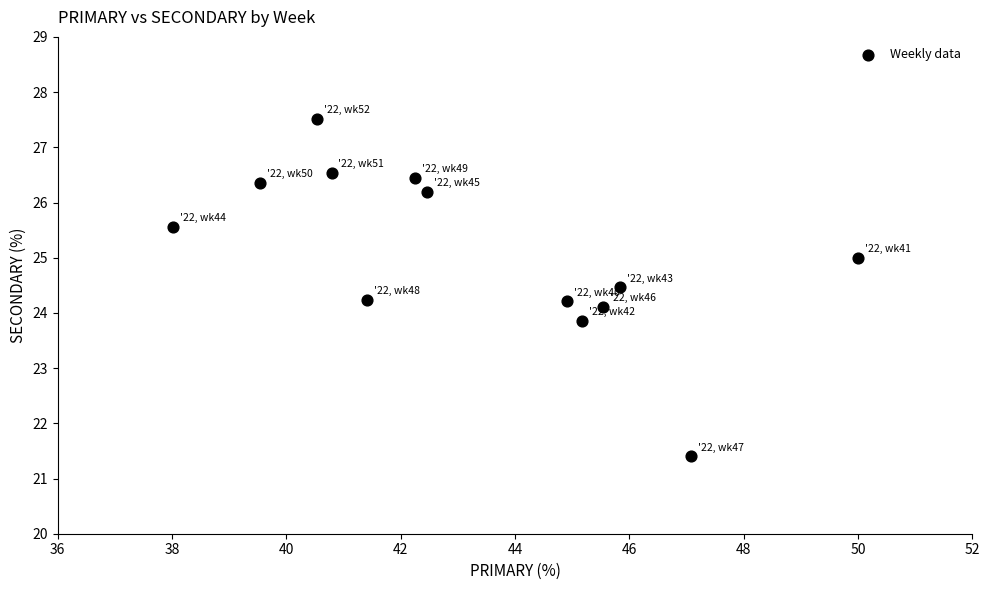

What is the range of X values (max minus min)?

12.0